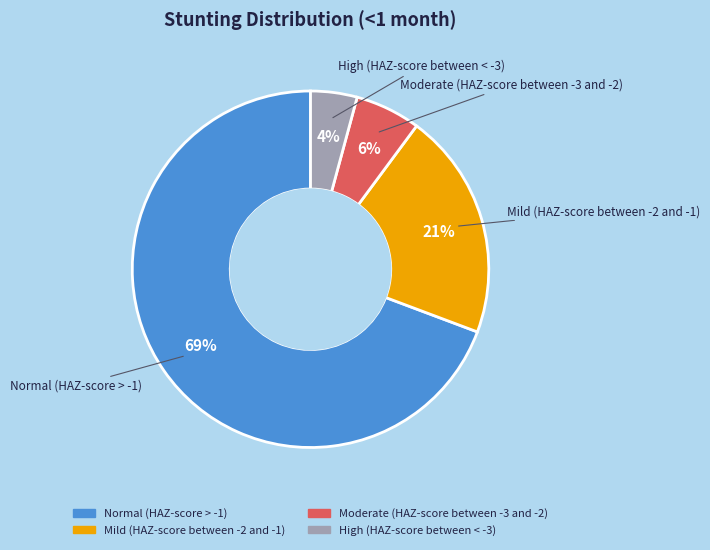

To the nearest percent, what is the average slice percentage?

25%